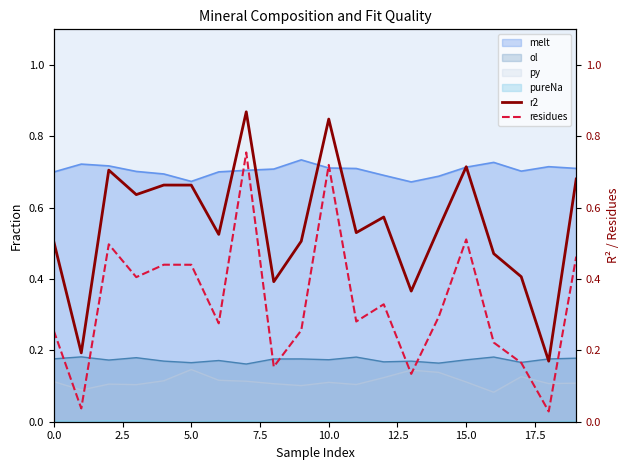

Reading left to right, what are all the values shown in this chart?

r2: 0.5	0.2	0.7	0.6	0.7	0.7	0.5	0.9	0.4	0.5	0.8	0.5	0.6	0.4	0.5	0.7	0.5	0.4	0.2	0.7
residues: 0.3	0.0	0.5	0.4	0.4	0.4	0.3	0.8	0.2	0.3	0.7	0.3	0.3	0.1	0.3	0.5	0.2	0.2	0.0	0.5